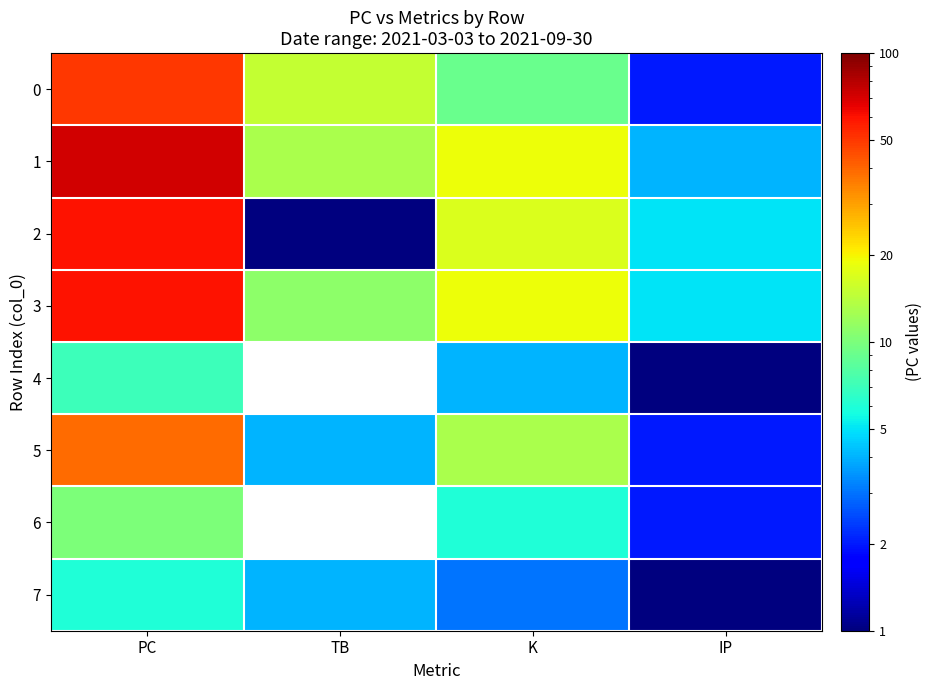

How many data points does each series have?

4